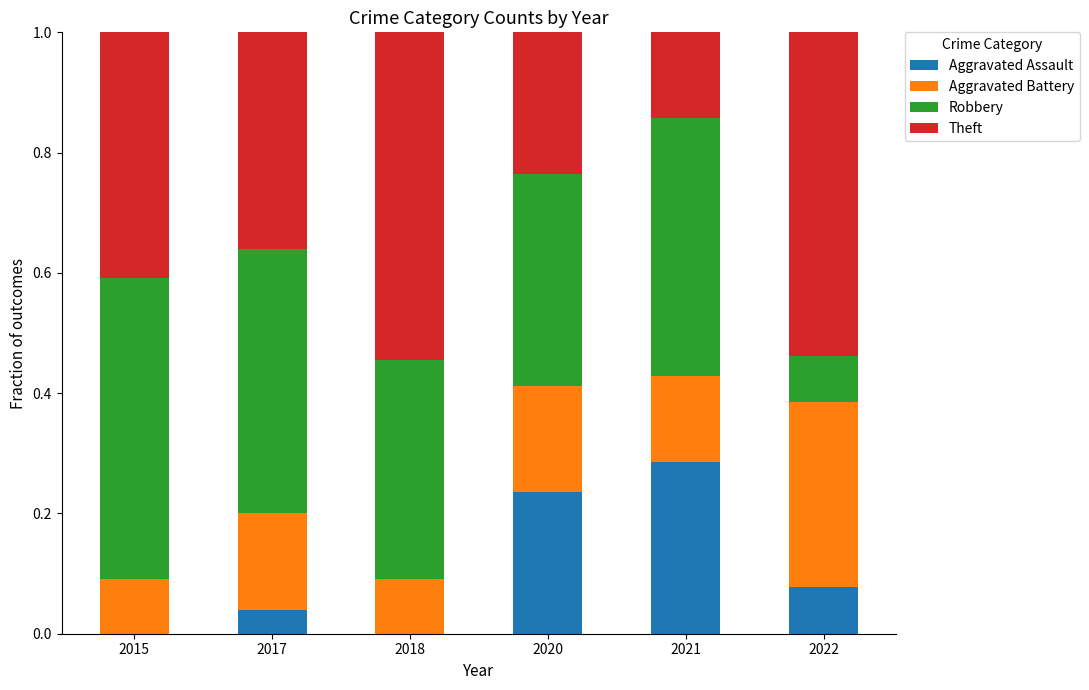

Are the bars horizontal?

No